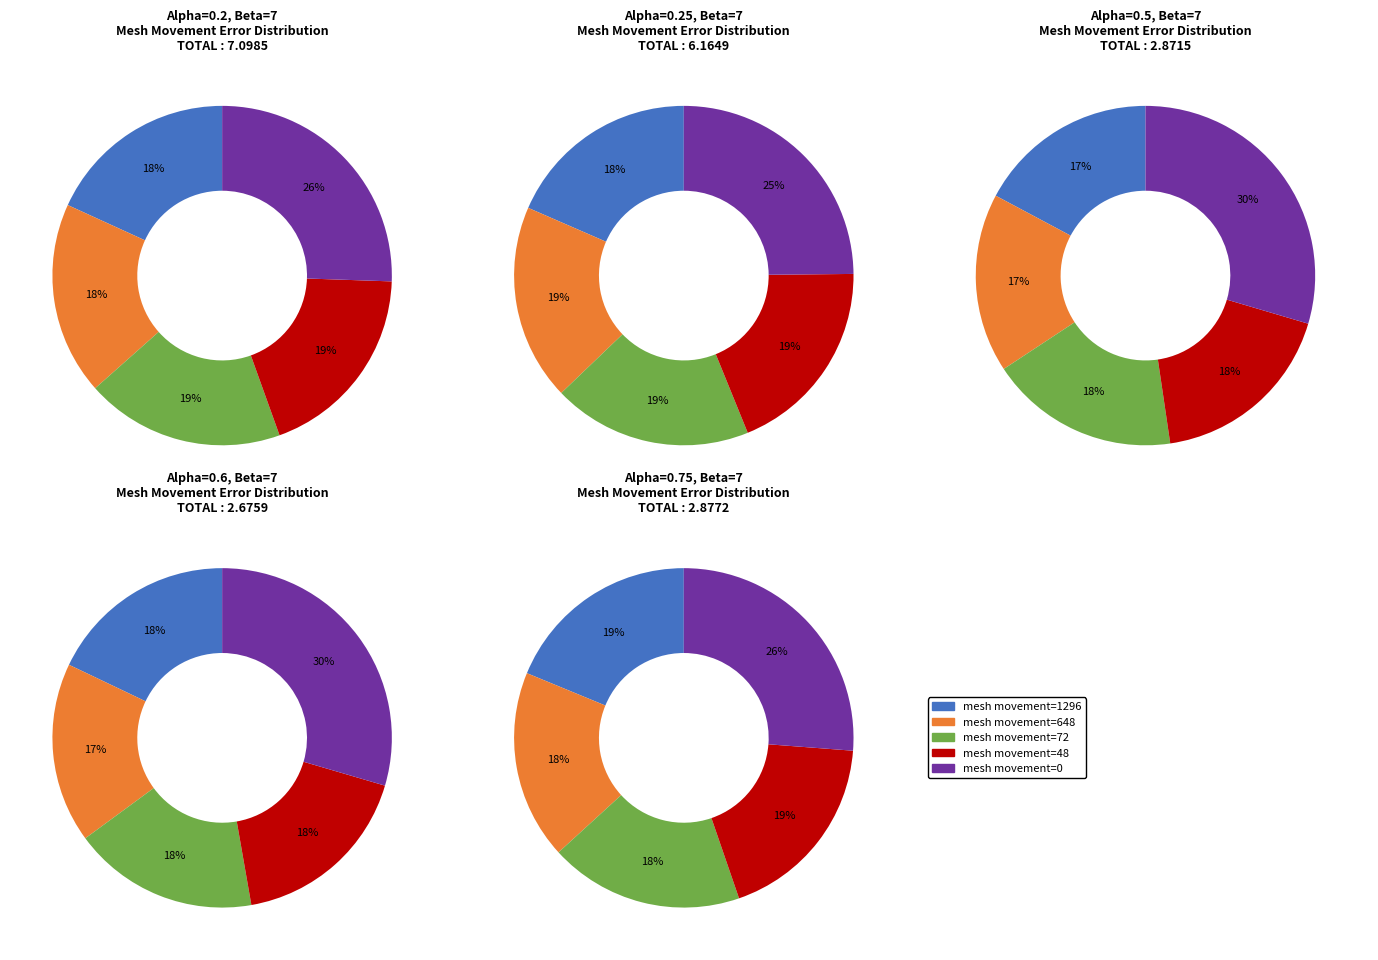

Count the number of slices in the pie.

5